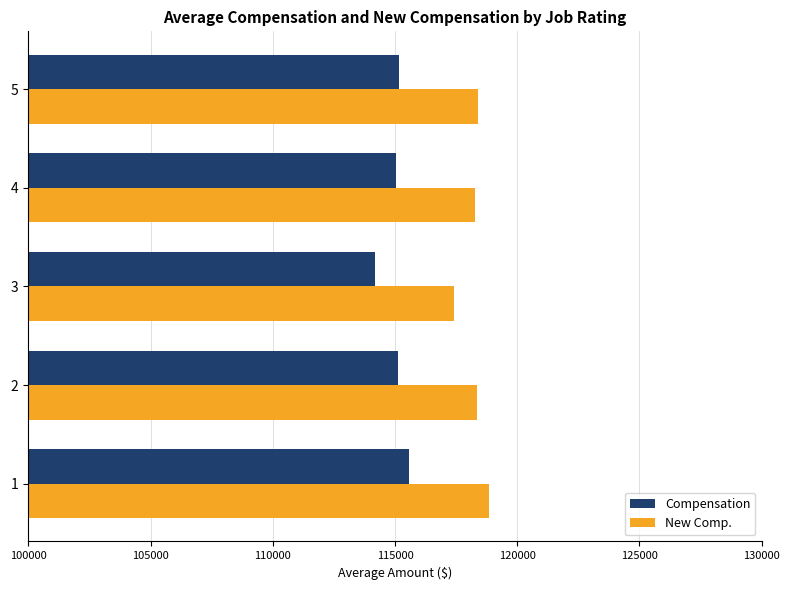

Is the value of New Comp. at 3 greater than the value of Compensation at 2?

Yes